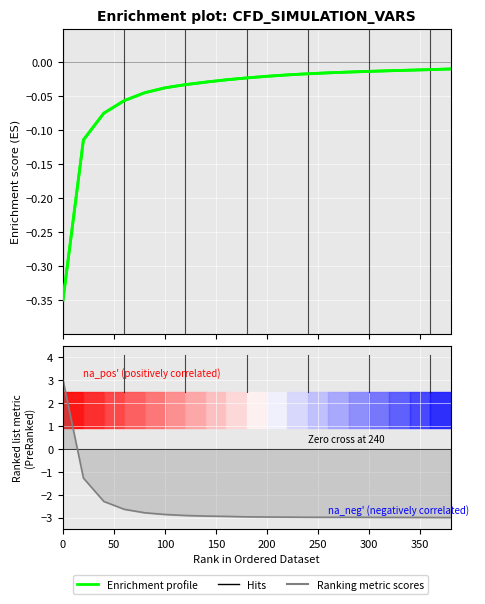

True or false: Enrichment profile has a value of -0.0 at 12.

False